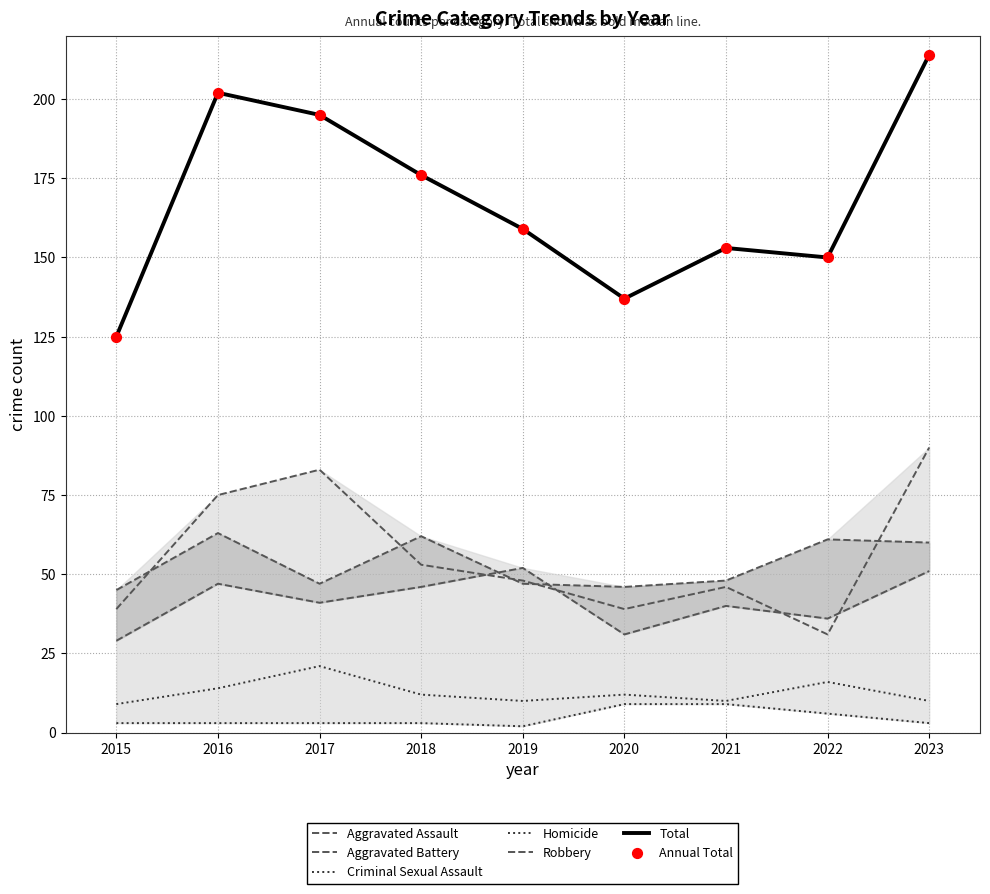

What is the total value across all series at 2022?

150